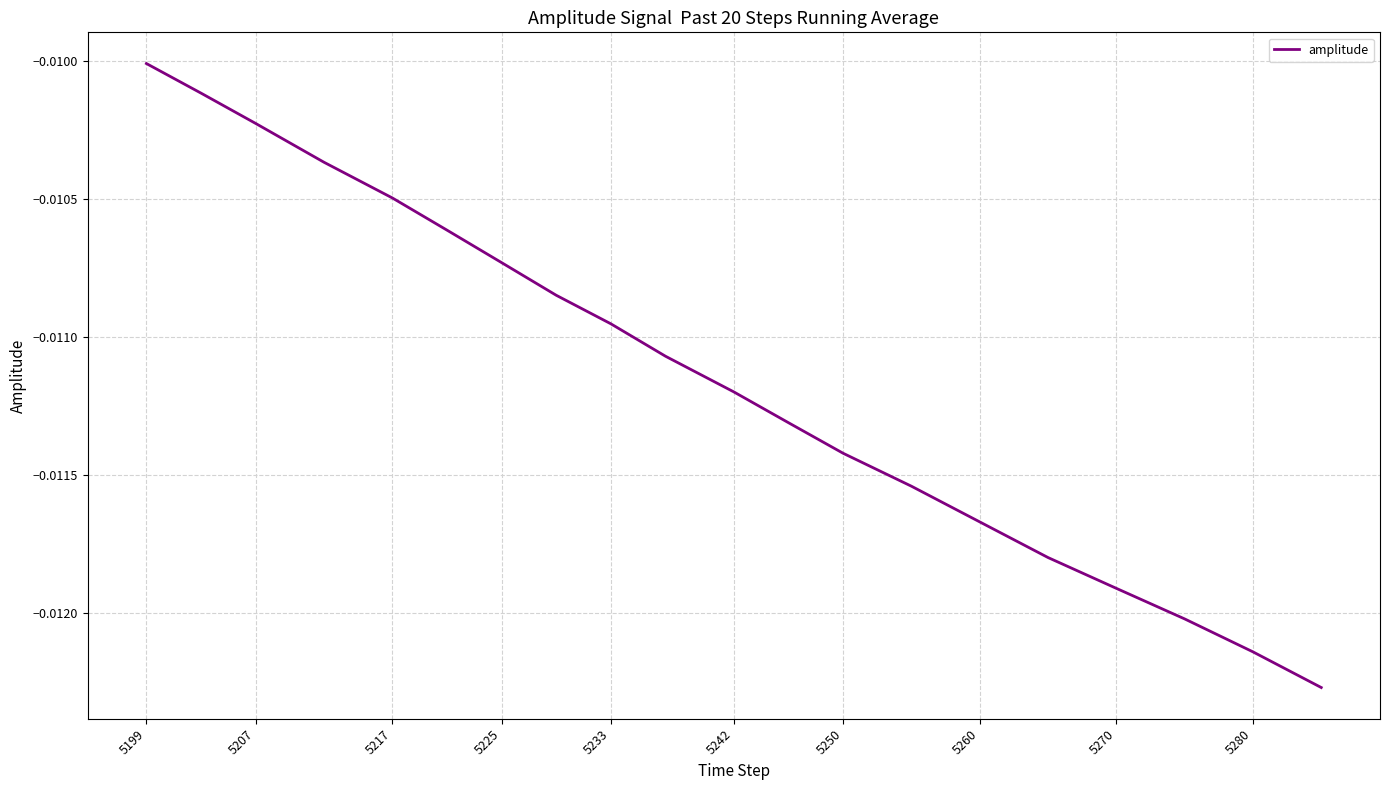

At which category does the chart reach its peak across all series?

5199